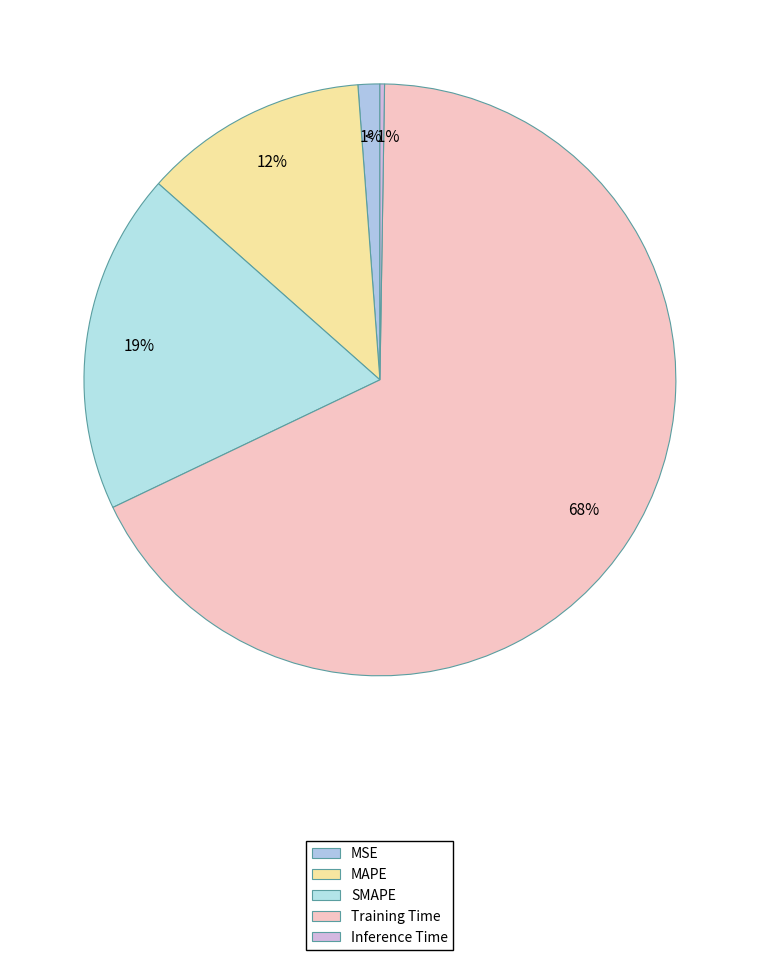

Rank the categories by value from lowest to highest.

Inference Time, MSE, MAPE, SMAPE, Training Time